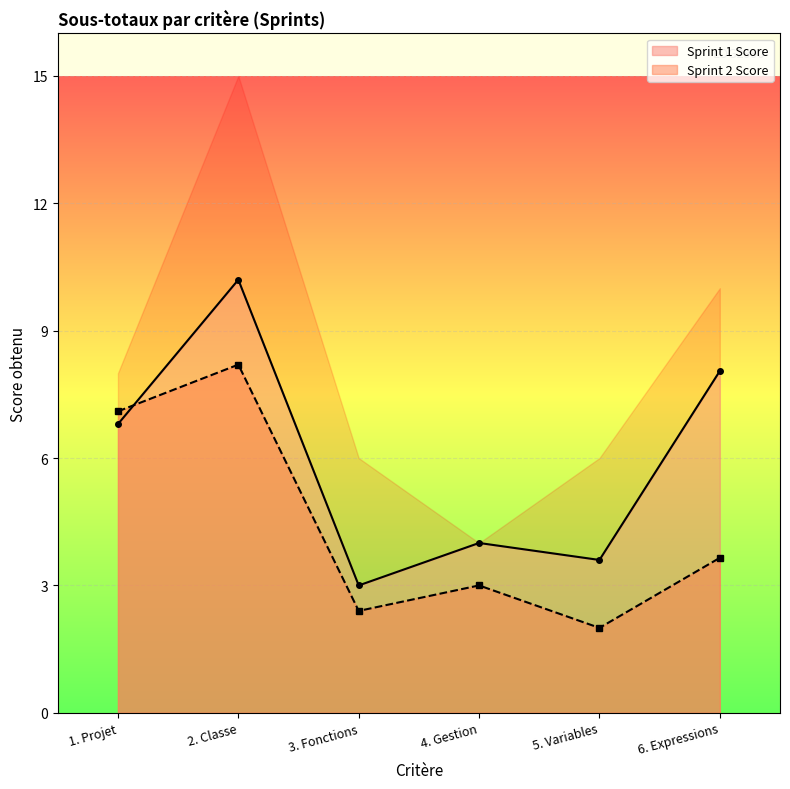

What is the approximate value of Sprint 1 Score at 3. Fonctions?

3.0